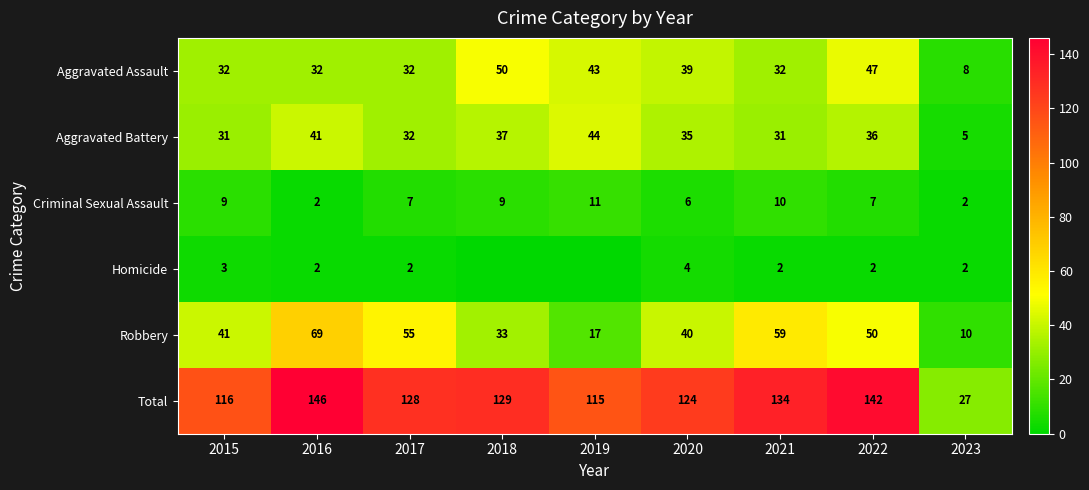

Is the value of Homicide at 2017 greater than the value of Robbery at 2019?

No